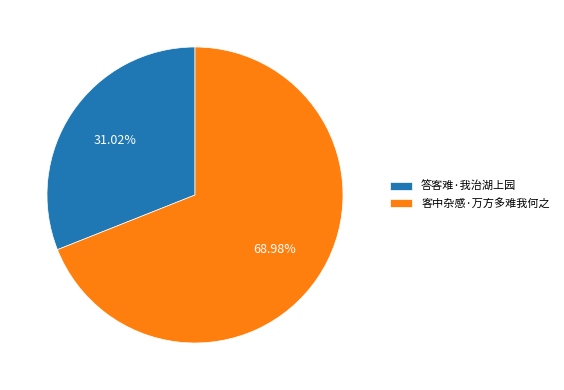

What percentage is the 客中杂感·万方多难我何之 slice, to the nearest percent?

69%